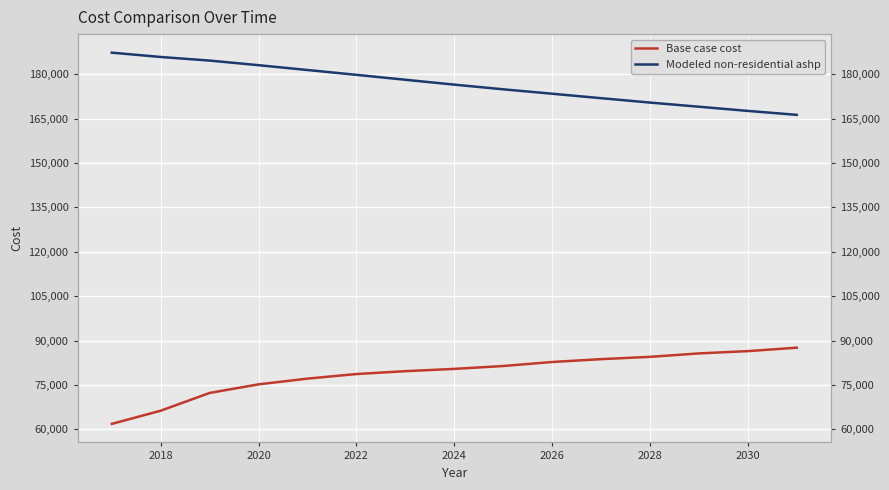

What position from the left is 2018?

2